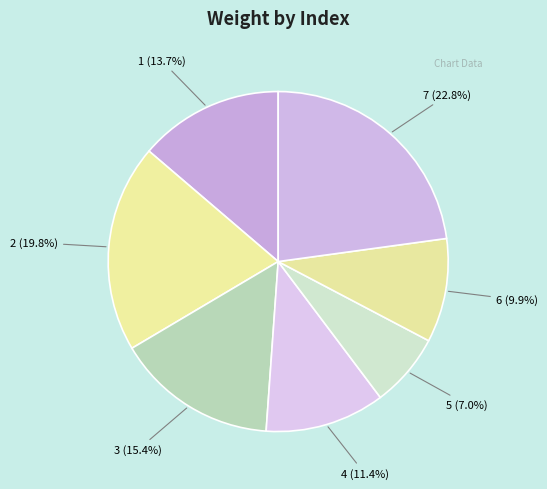

How much of the chart is everything except 5?

93.0%